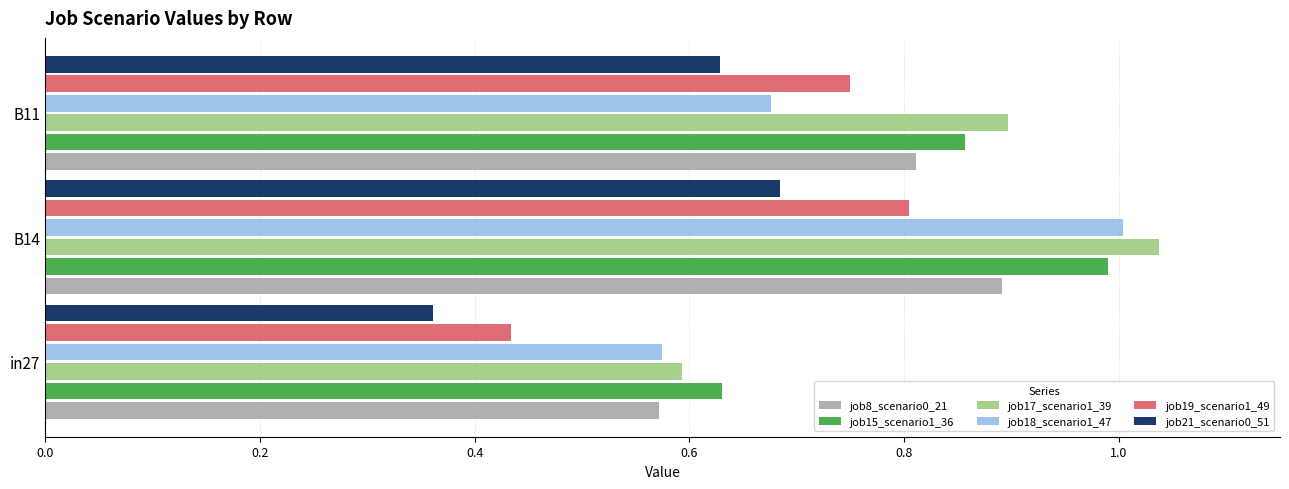

Which category has the highest value in the job15_scenario1_36 series?

B14